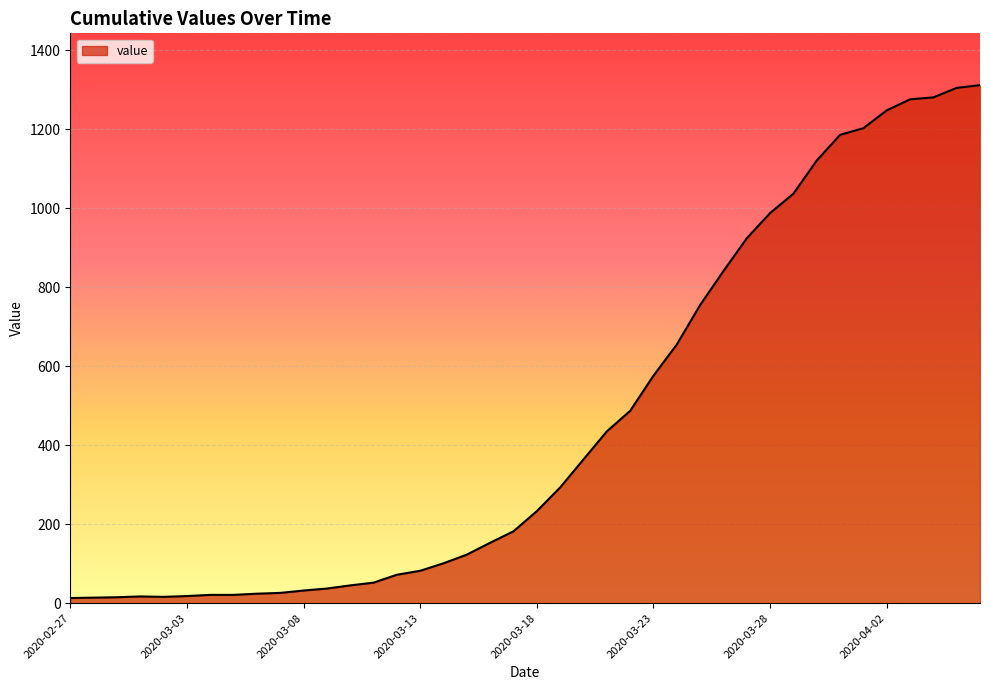

What is the difference between the maximum and minimum values?

1299